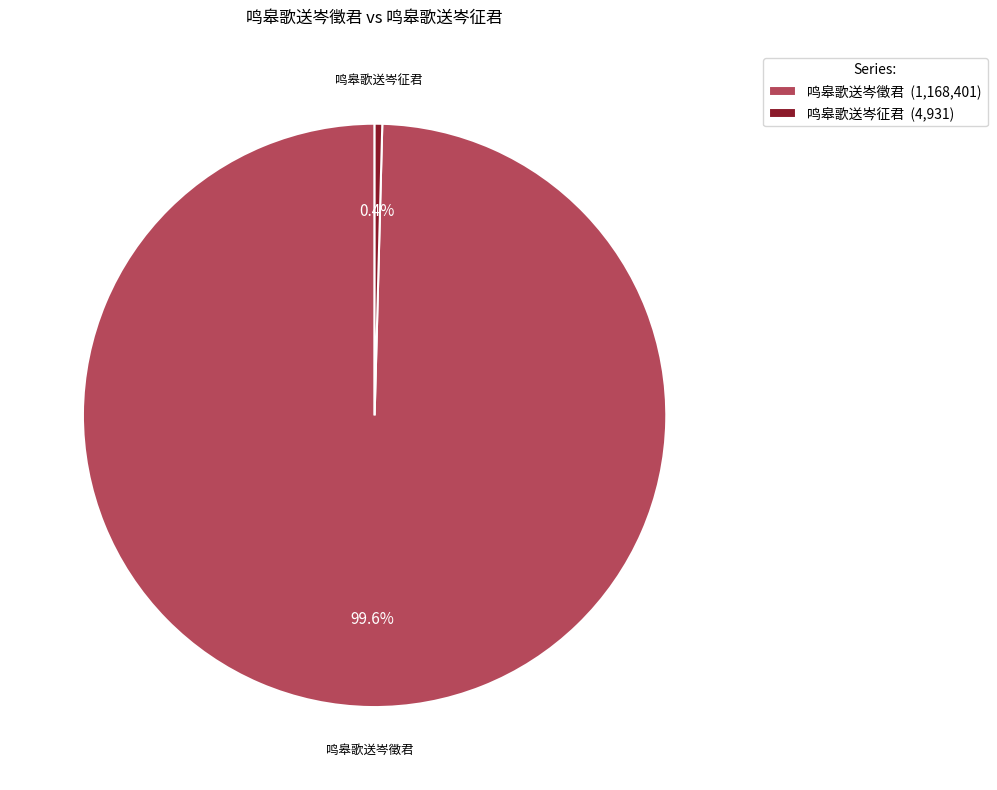

Does 鸣皋歌送岑征君 account for over 50% of the chart?

No